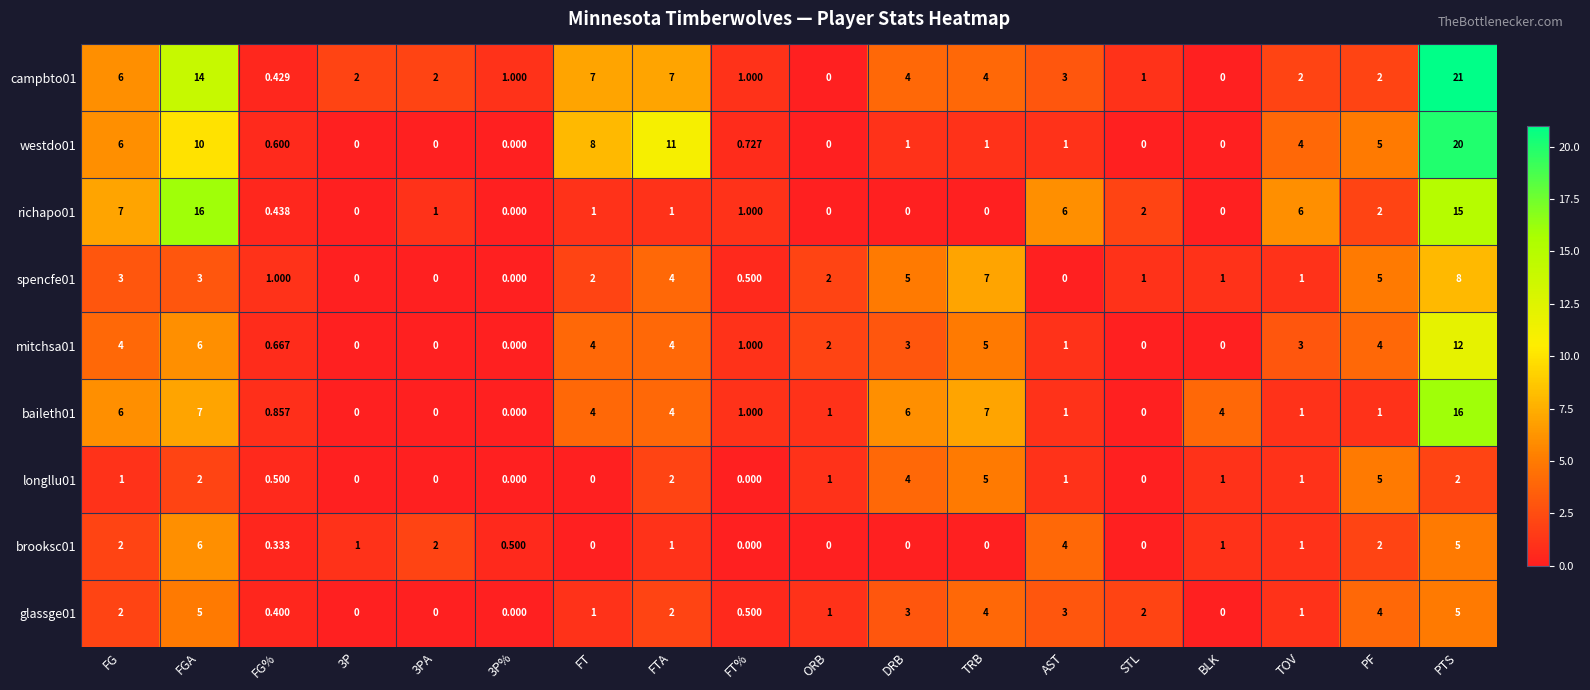

At which category is the sum across all series the highest?

PTS